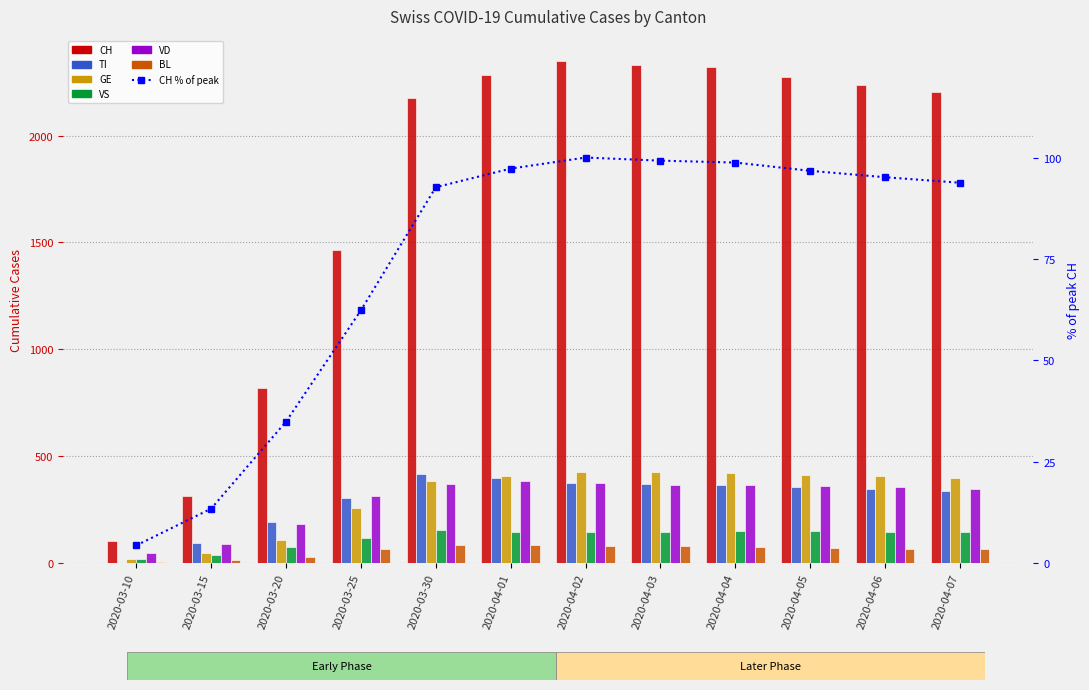

Count the number of categories in the chart.

12